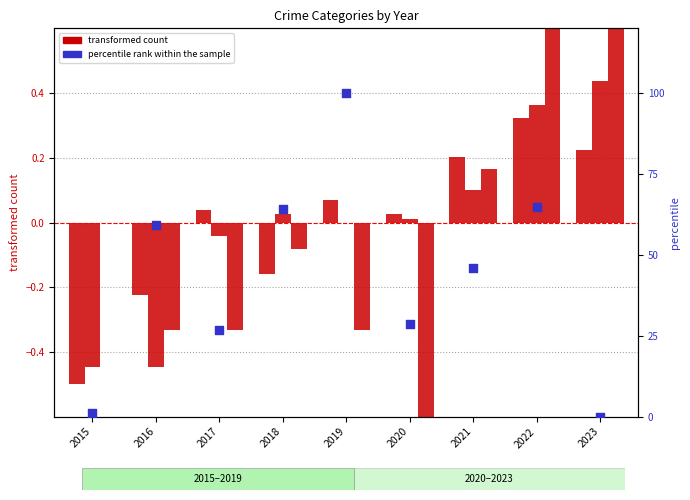

What is the total value across all series at 2022?

66.3